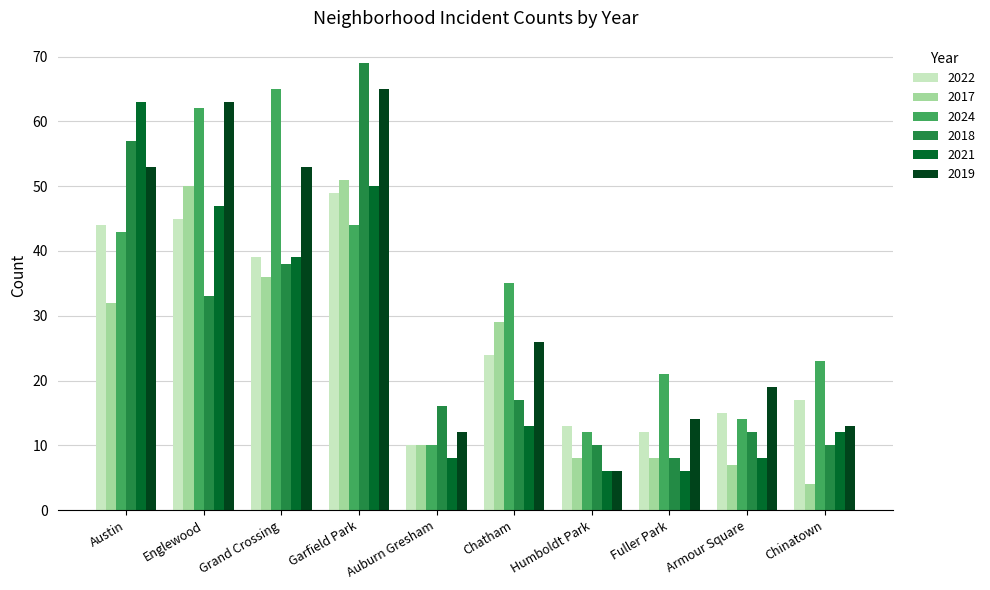

What is the sum of all 2024 values?

329